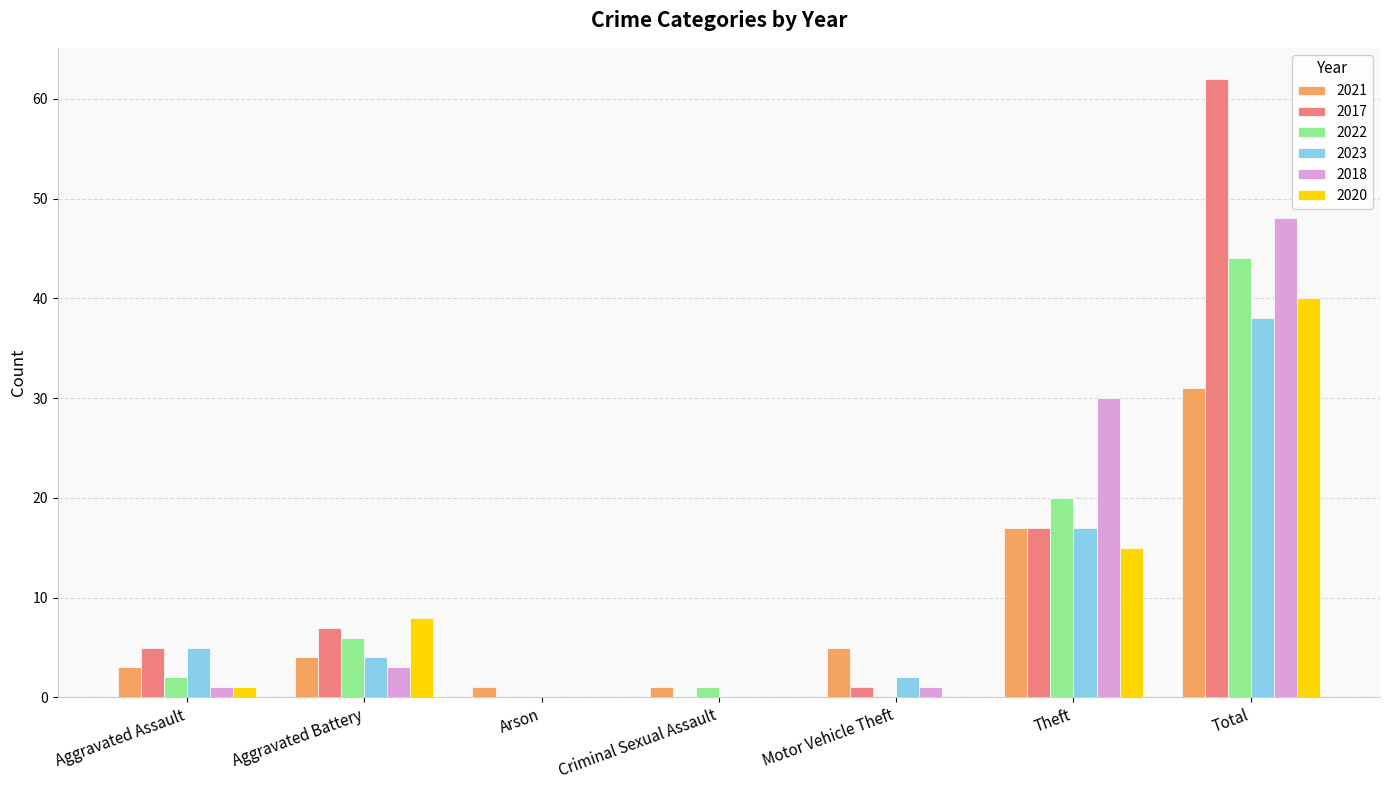

At which label does 2022 reach its peak?

Total